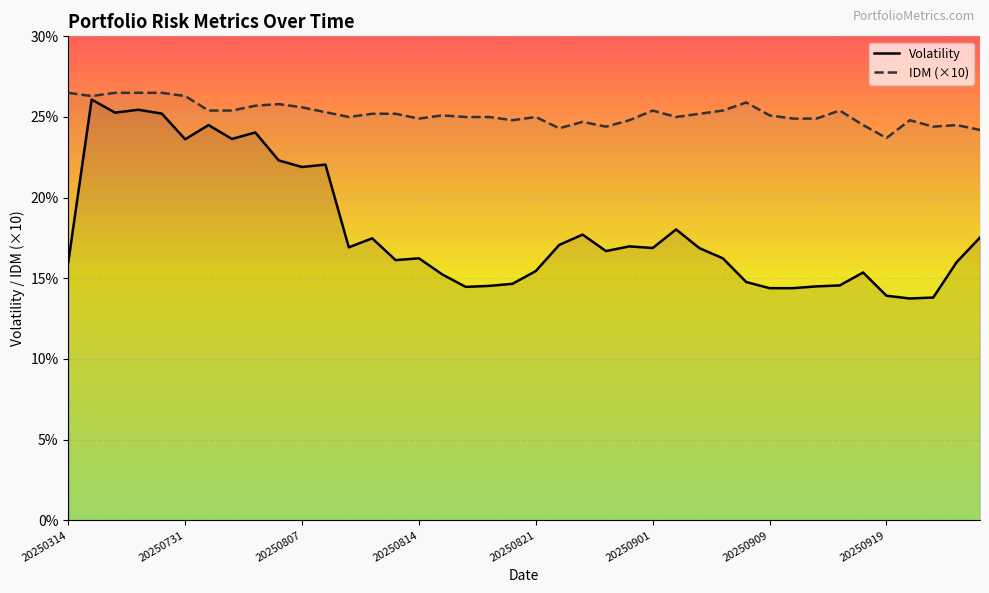

True or false: IDM (×10) has a value of 25.4 at 20250901.

True